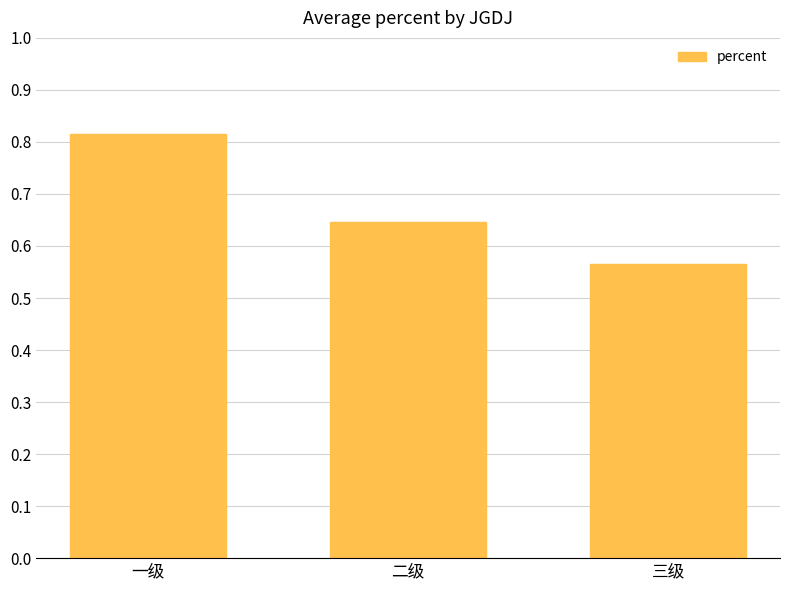

At which category does the chart reach its peak across all series?

一级